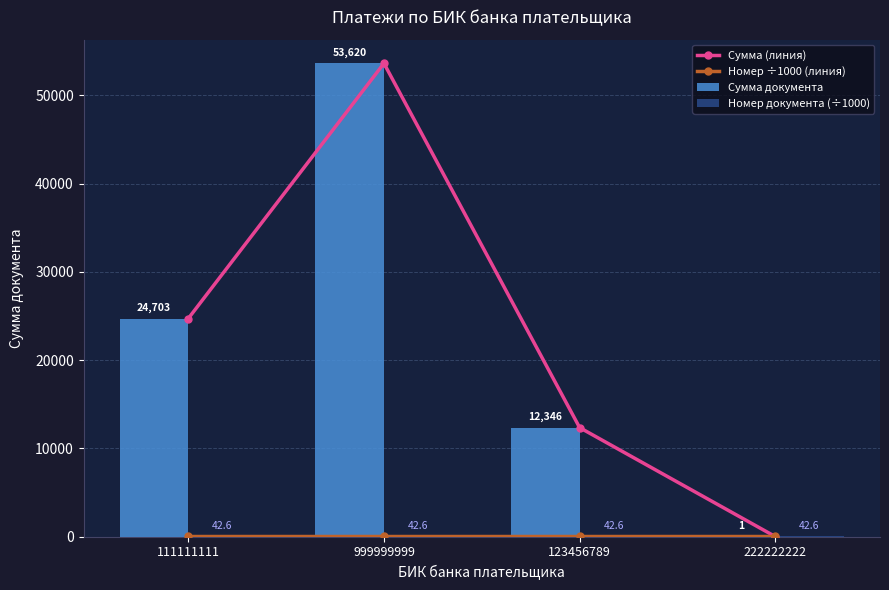

How many series are shown in this chart?

4